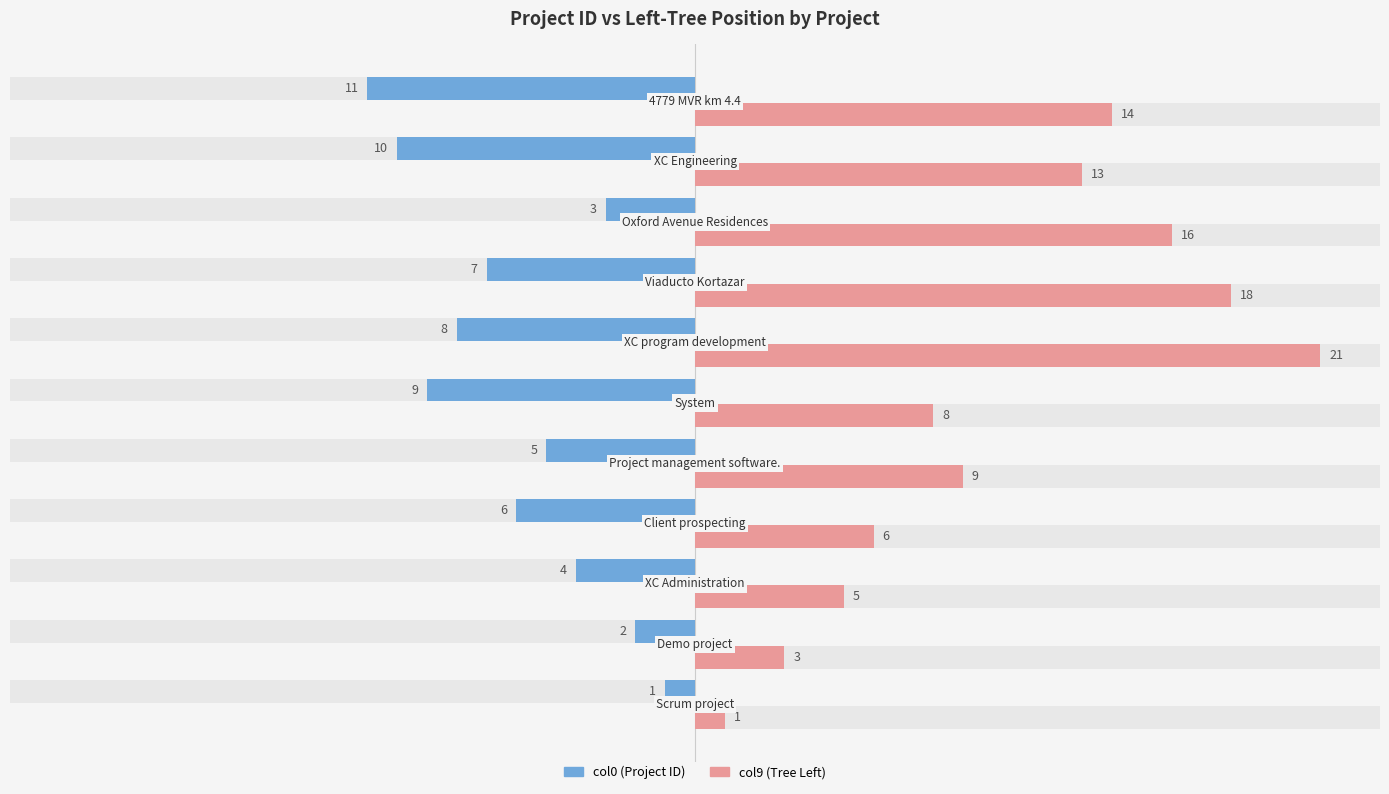

Rank the series by their maximum value, from lowest to highest.

col0 (ID), col9 (lft)